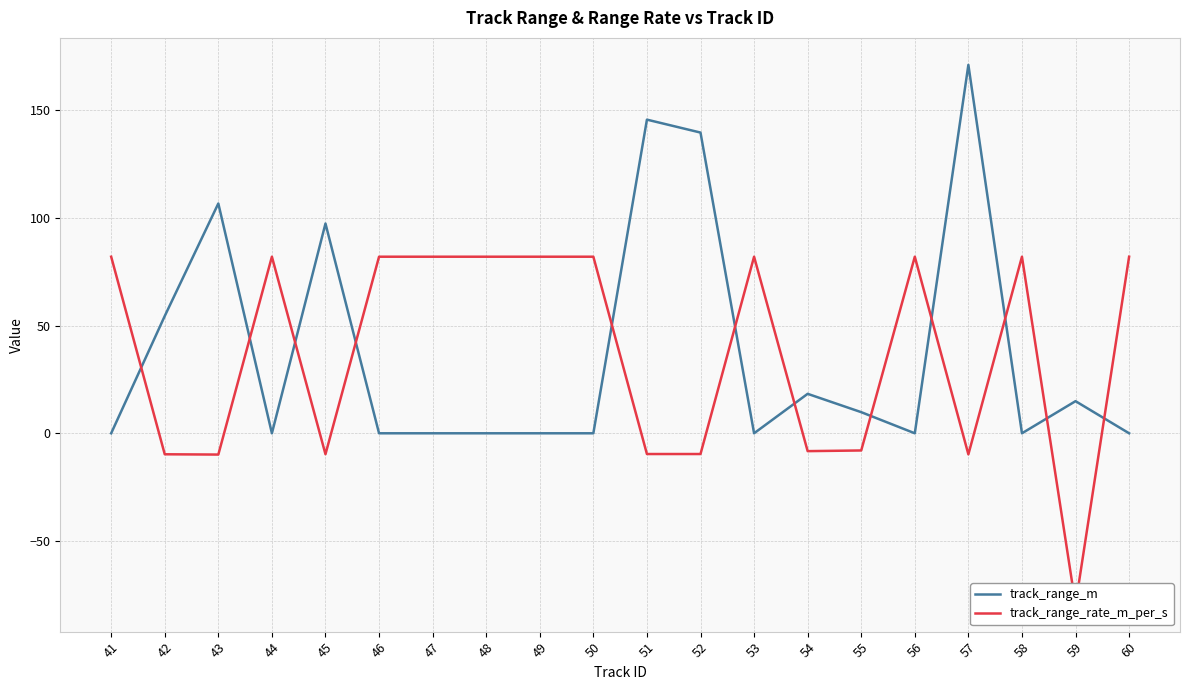

What is the minimum value shown in the chart?

-79.5